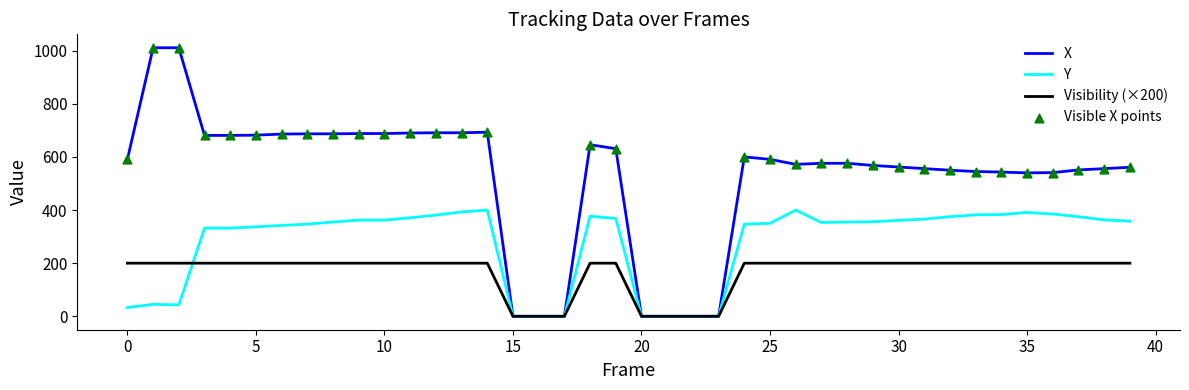

Which series has the largest total across all categories?

X